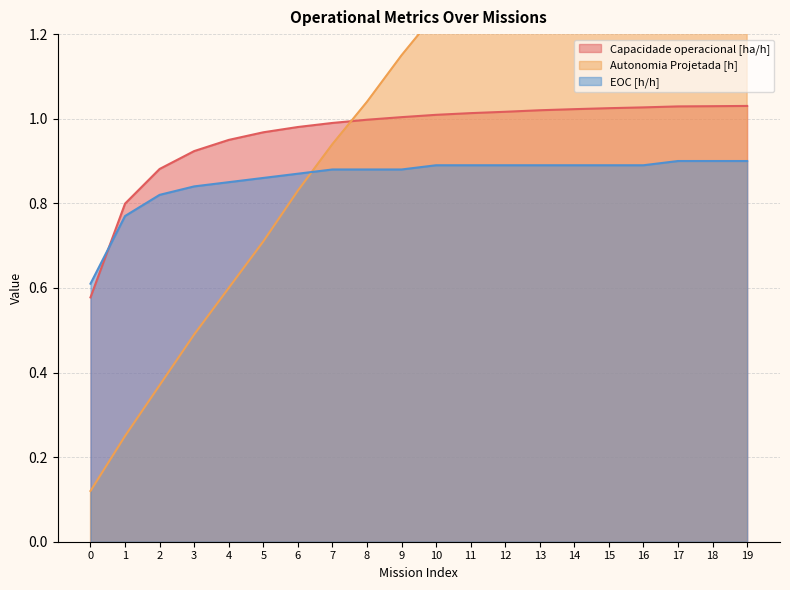

The value of EOC [h/h] at 11 is 0.9. True or false?

True